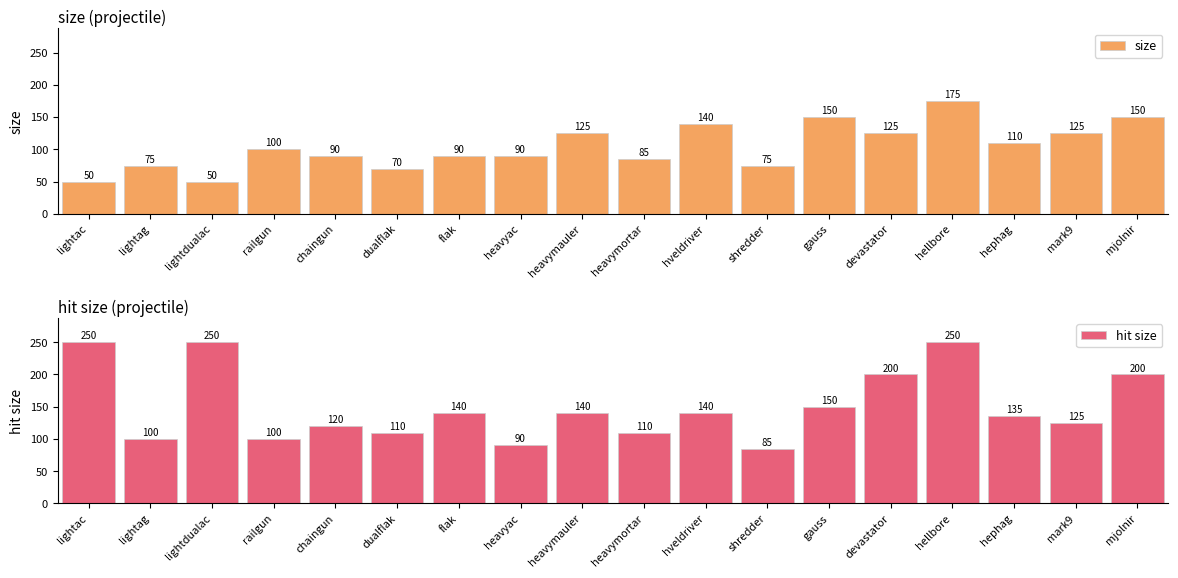

Between lightdualac and mjolnir, which is larger?

mjolnir